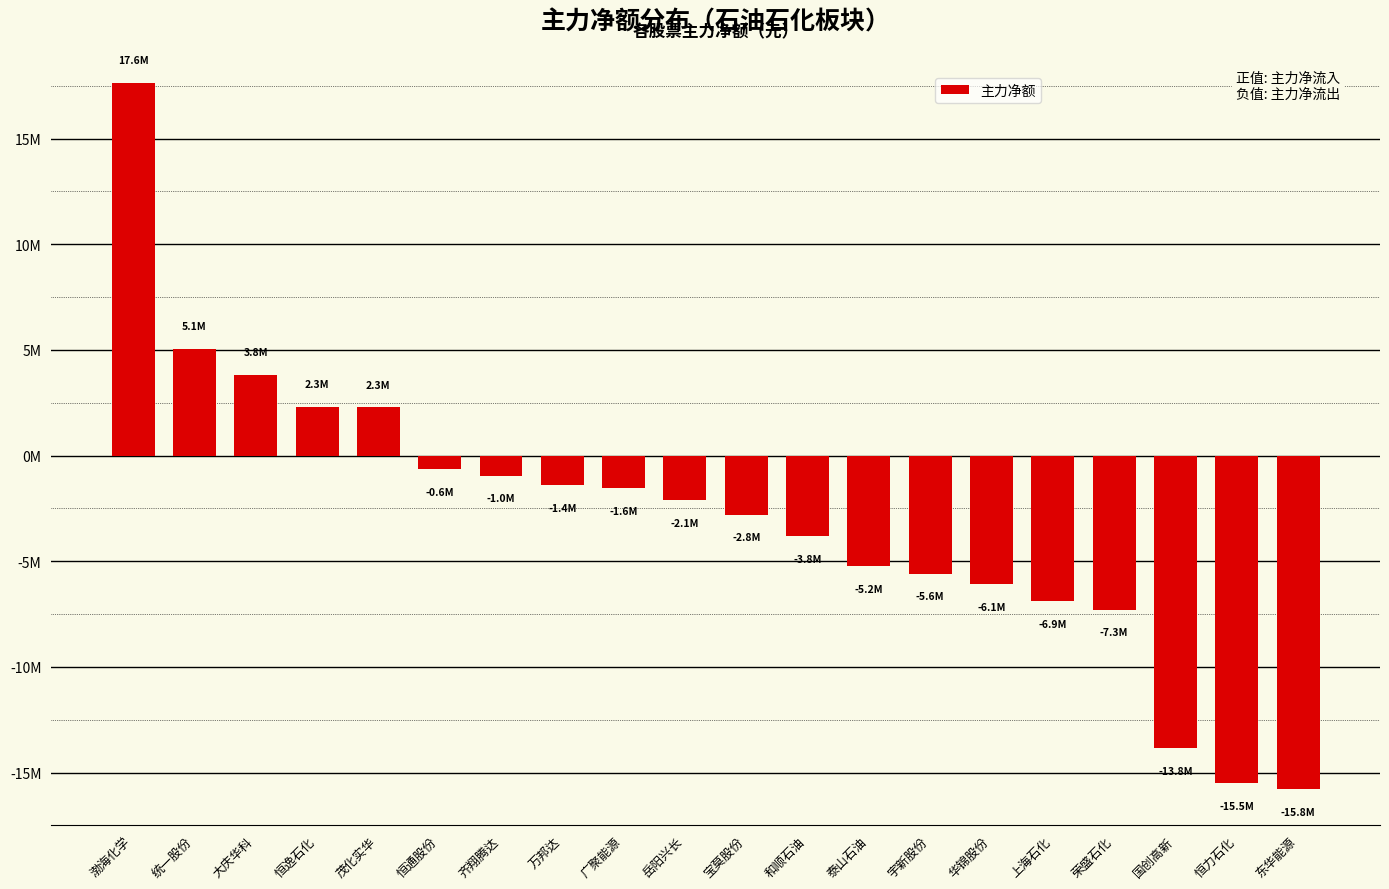

True or false: the data shows -1390392 at 万邦达.

True